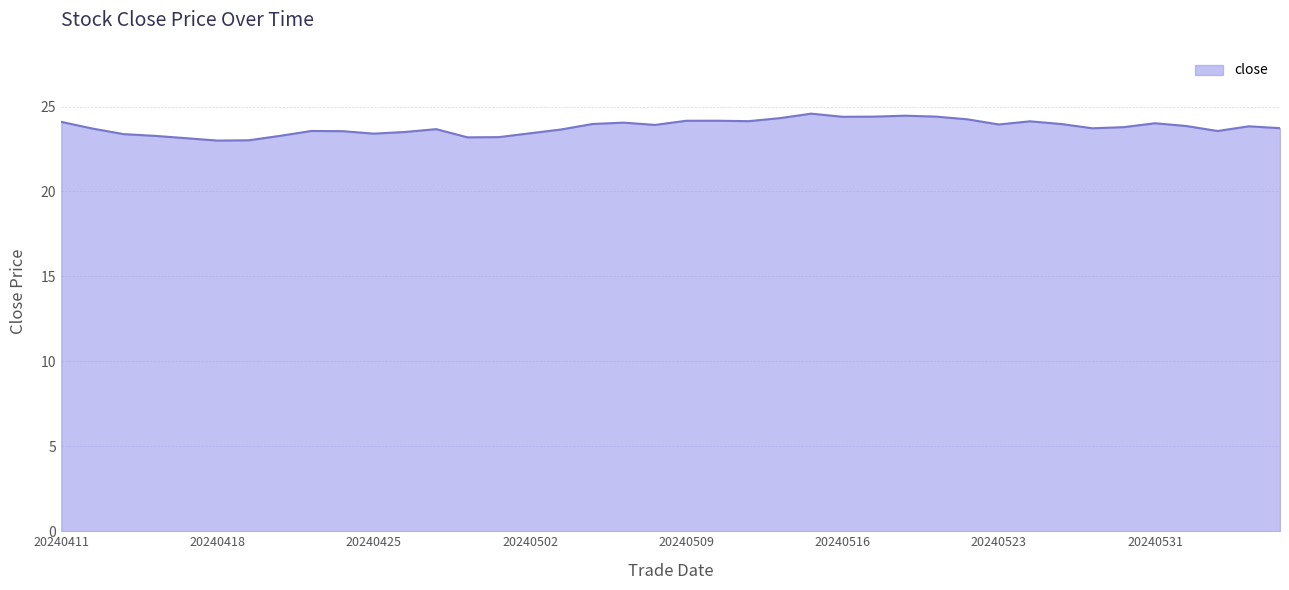

What is the difference between the maximum and minimum values?

1.6